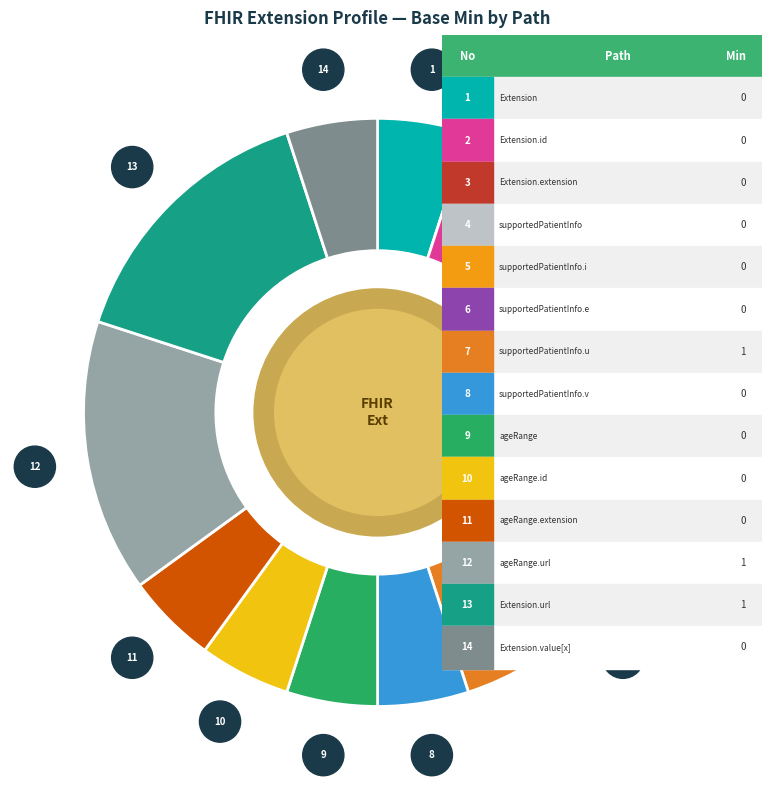

Is there a majority slice in this chart?

No